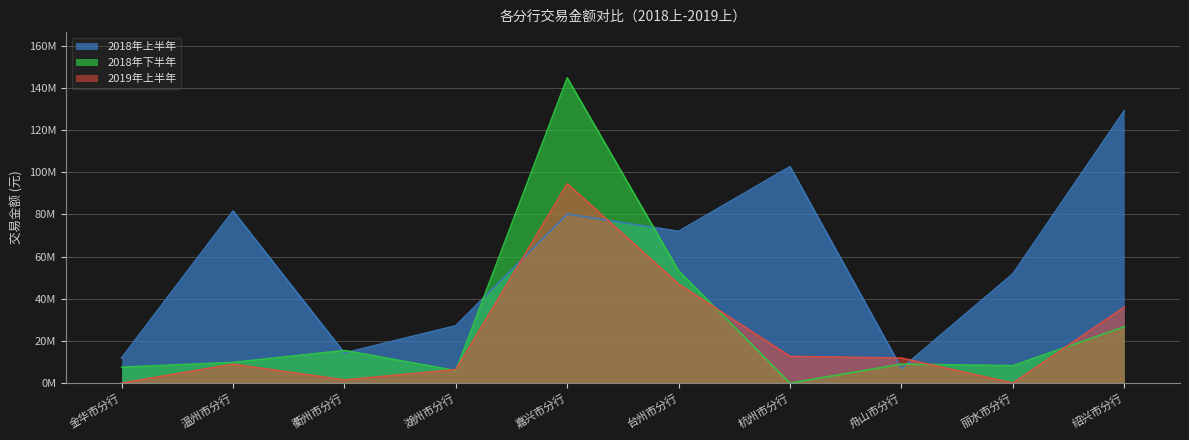

What value does the 2018年上半年 series have at 湖州市分行?

27200000.0